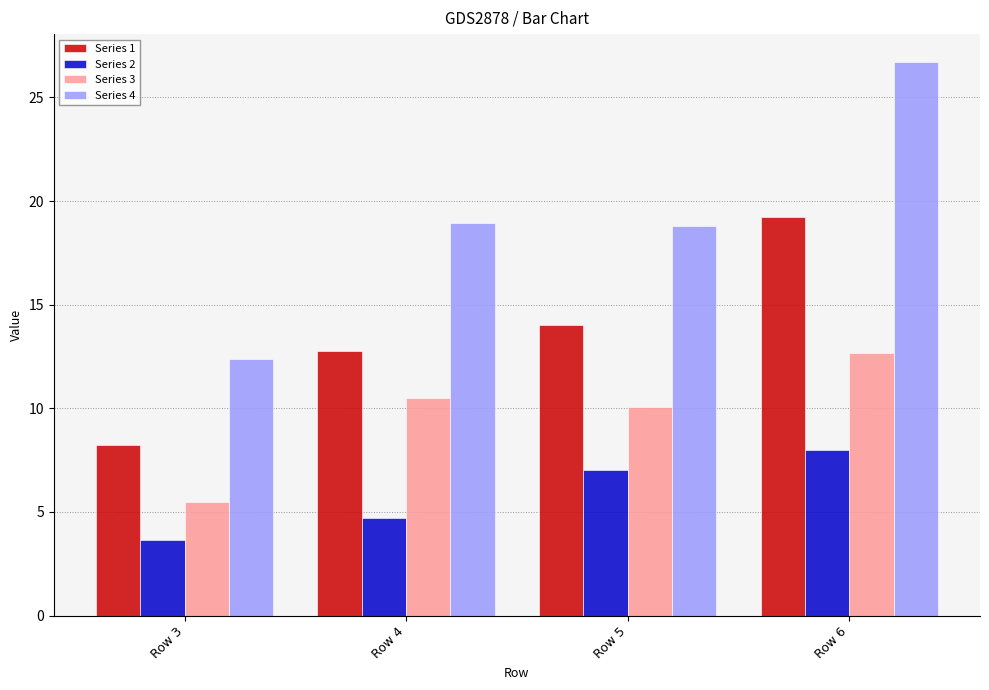

What is the smallest value displayed?

3.6